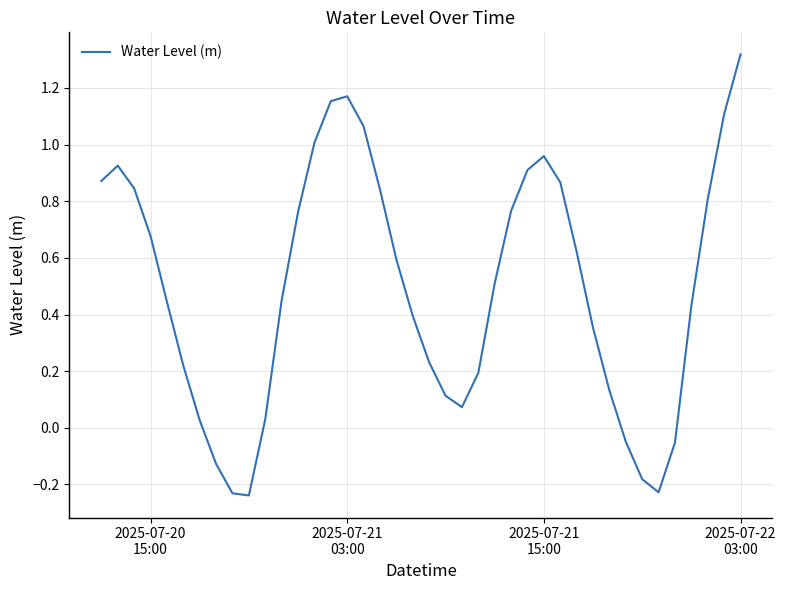

How many lines are shown in the chart?

1